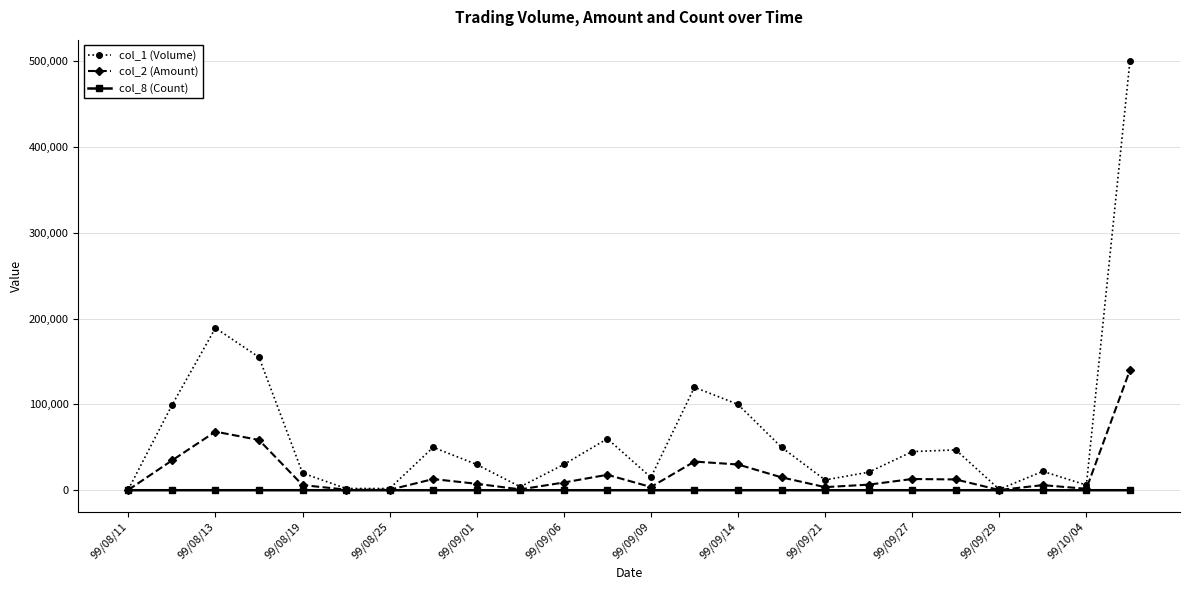

How many data points in col_8 (Count) are less than 2?

11